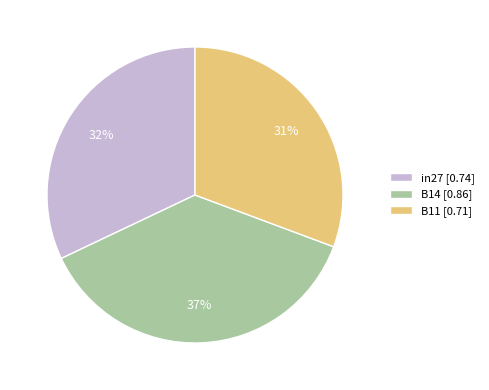

Which category has the smallest portion of the pie?

B11